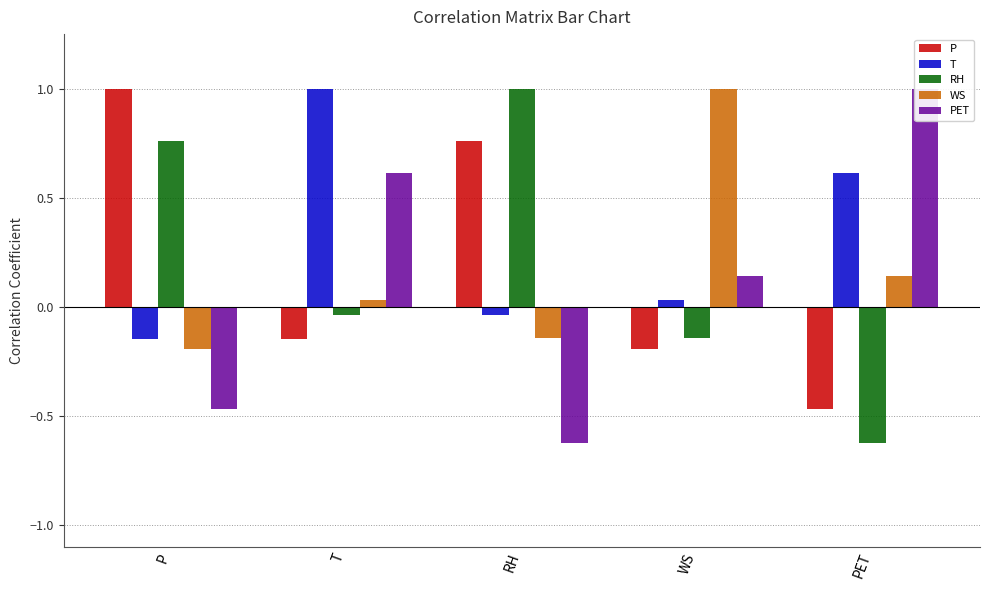

At which category does the chart reach its peak across all series?

P